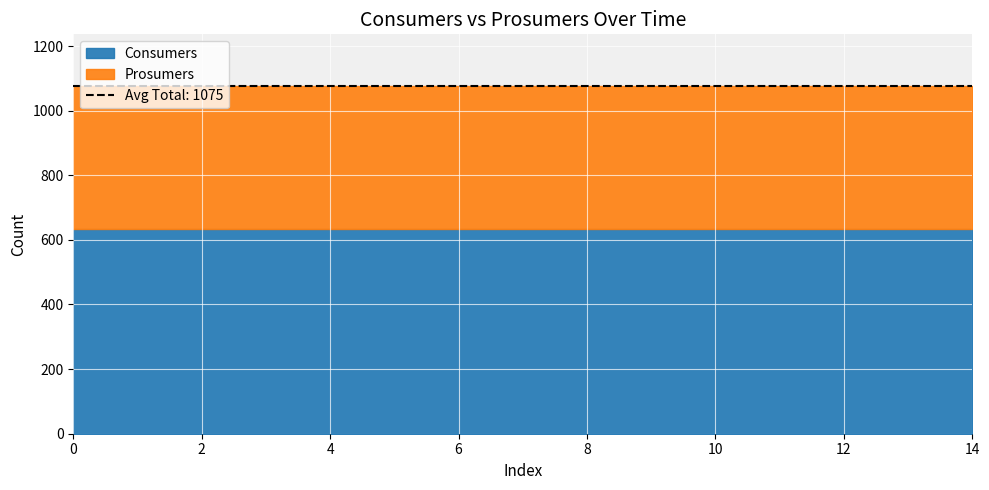

True or false: Prosumers has a value of 243 at 4.

False